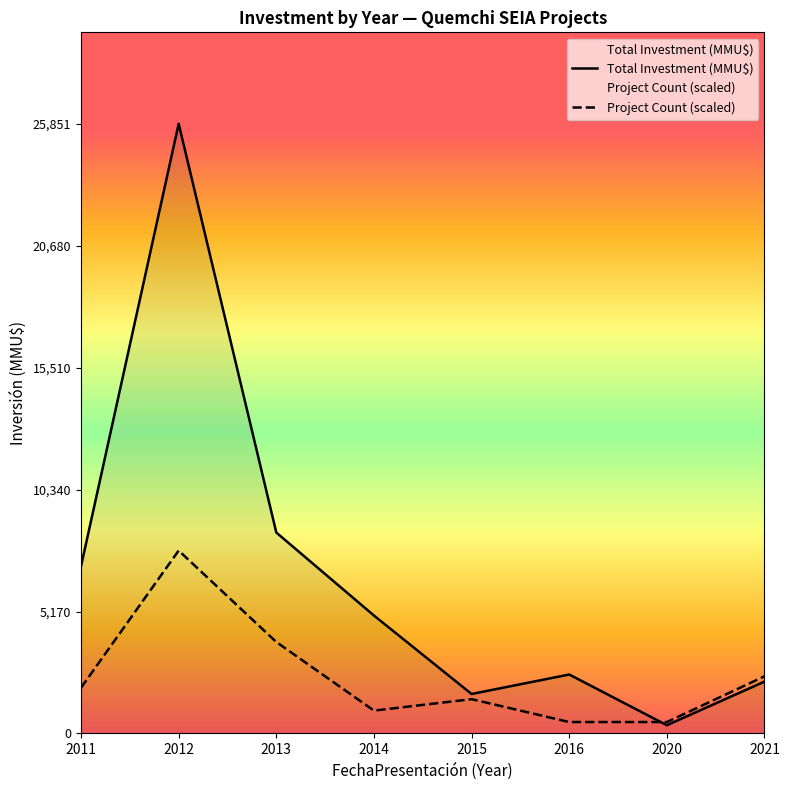

The value of Total Investment (MMU$) at 2016 is 2500.0. True or false?

True